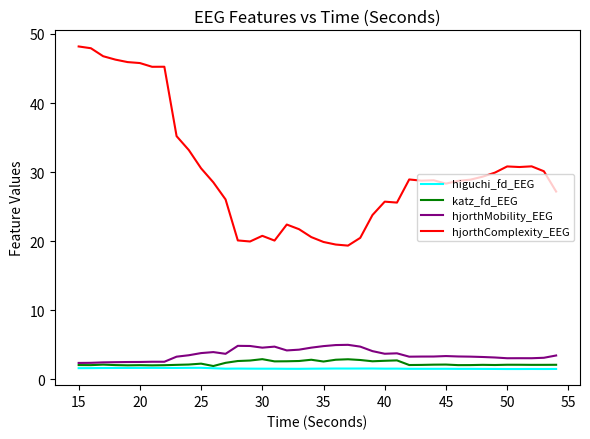

Which series has the largest total across all categories?

hjorthComplexity_EEG